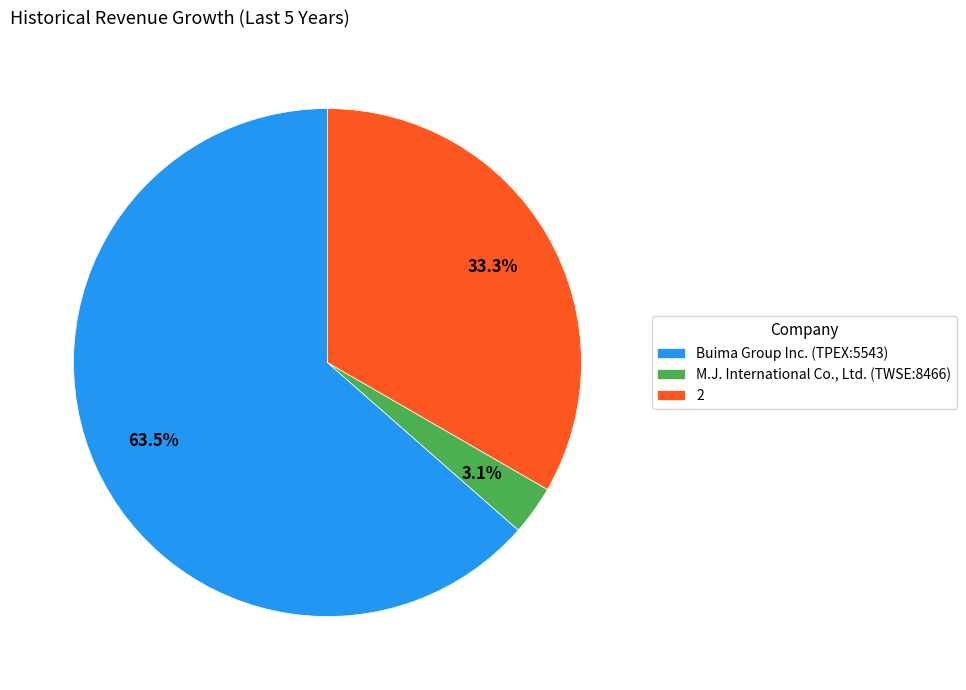

How many segments does this pie chart have?

3